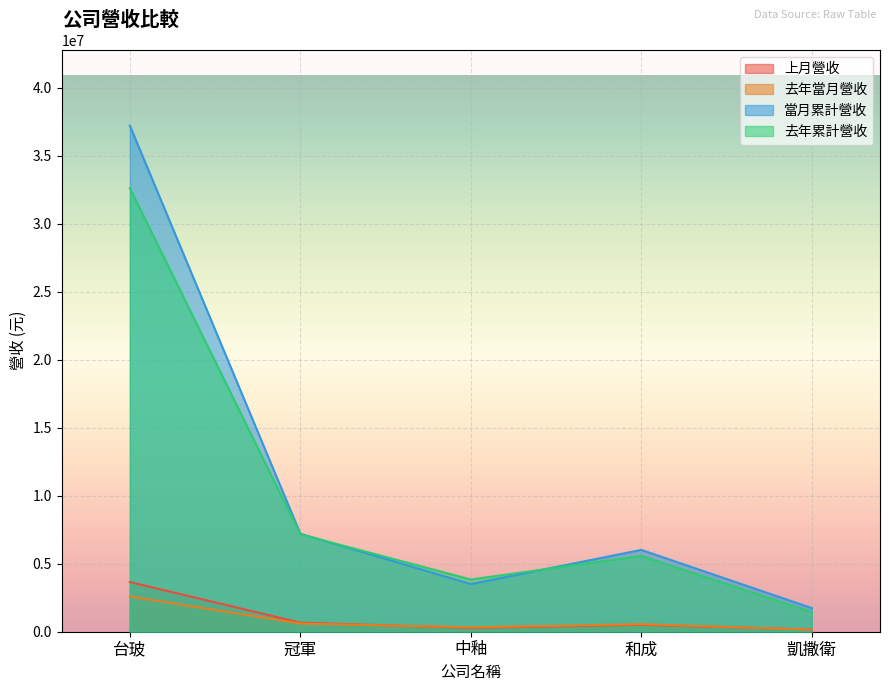

What is the average value of the 當月累計營收 series?

11134566